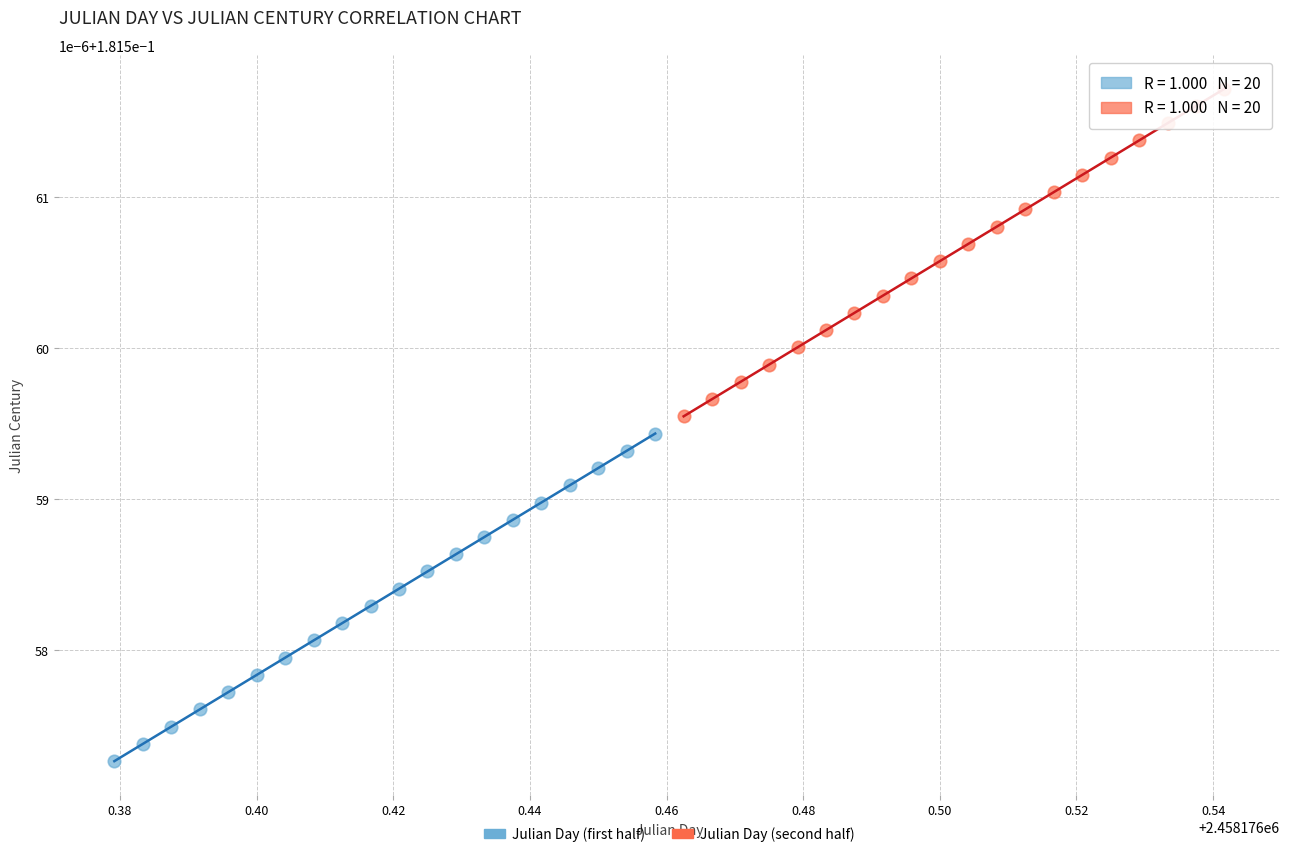

Which series contains the lowest Y value?

Julian Day (first half)